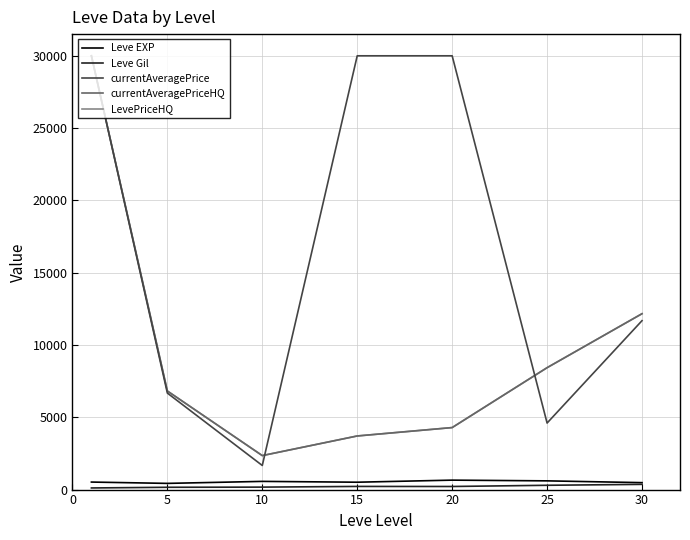

Is this an area chart (filled region under the line)?

No